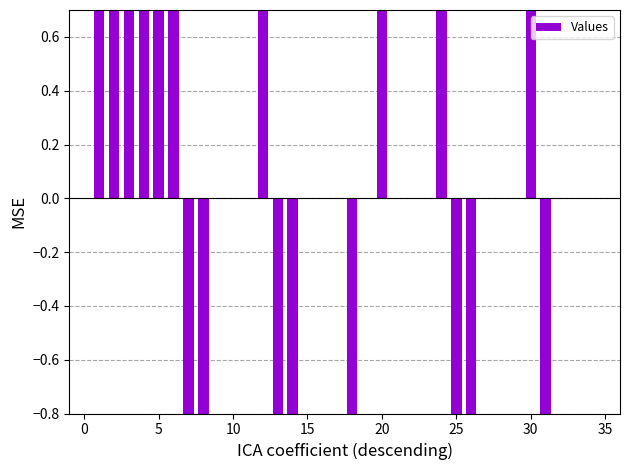

How many data points are less than 0?

8